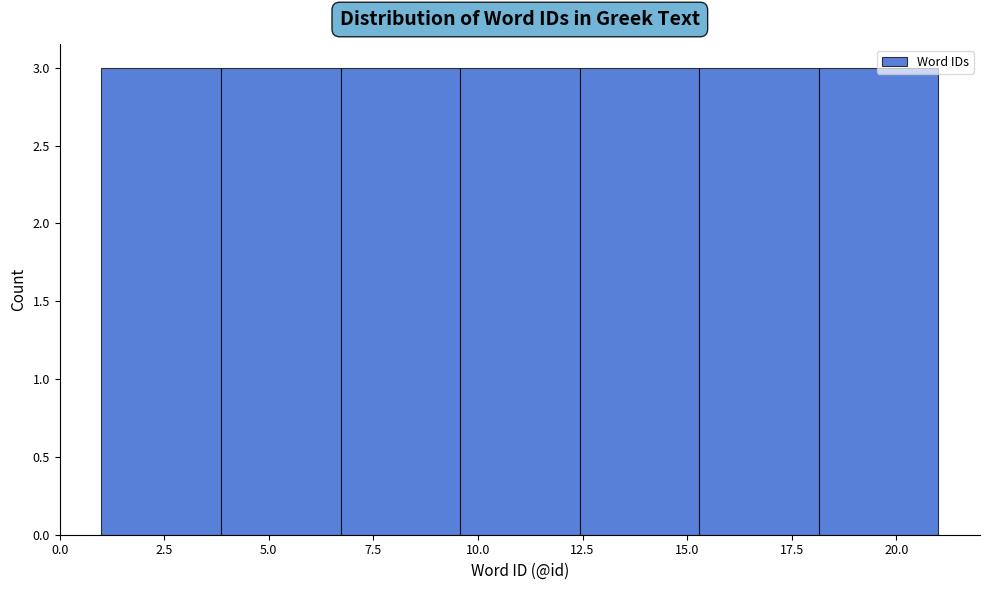

Reading left to right, transcribe this chart: for each bar, give the range it covers on the x-axis and its height. Neither the bar edges nor the heights are printed on the chart, so give them approximately, as read against the axes.

1.0 to 4.0: 3
4.0 to 6.5: 3
6.5 to 9.5: 3
9.5 to 12.5: 3
12.5 to 15.5: 3
15.5 to 18.0: 3
18.0 to 21.0: 3